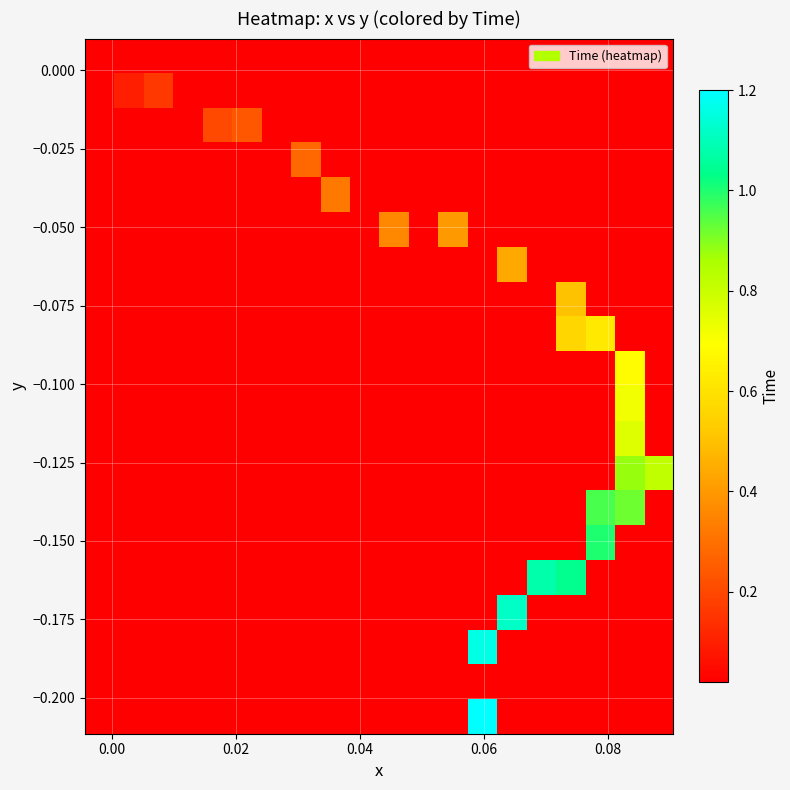

How many categories are shown in the chart?

20